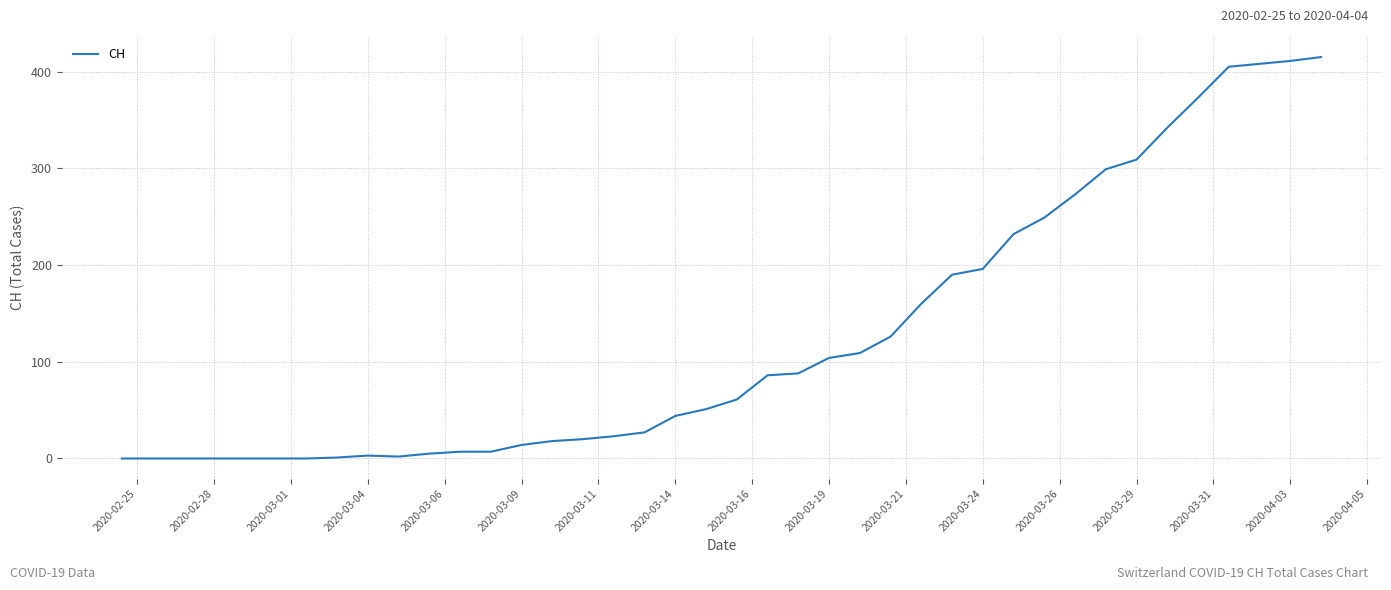

What is the greatest value displayed?

415